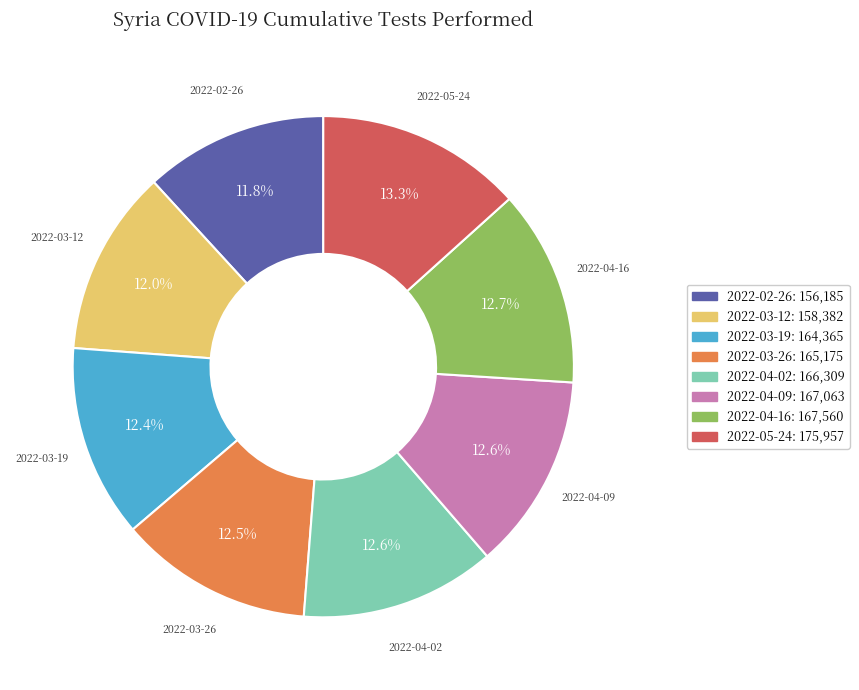

How many segments does this pie chart have?

8